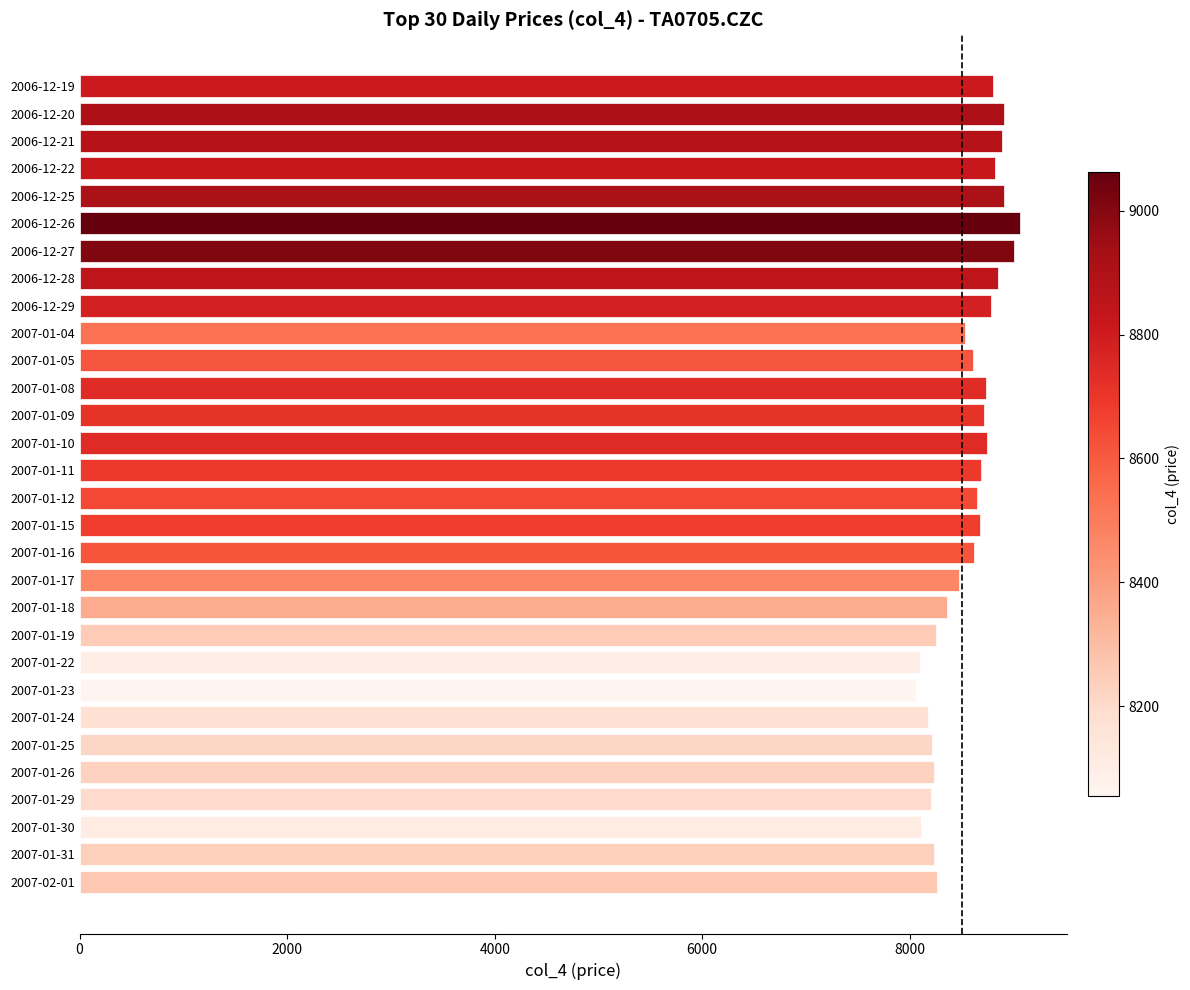

What is the greatest value displayed?

9062